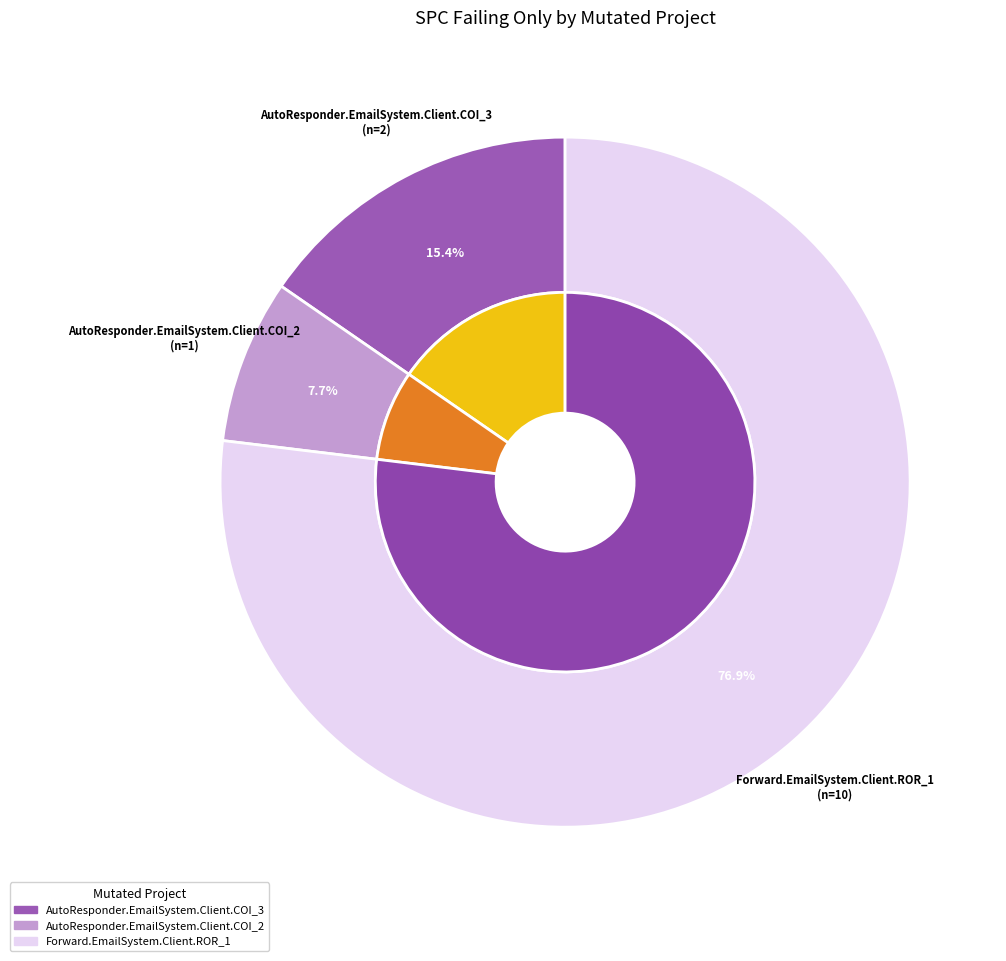

What percentage is the Forward.EmailSystem.Client.ROR_1 slice, to the nearest percent?

77%